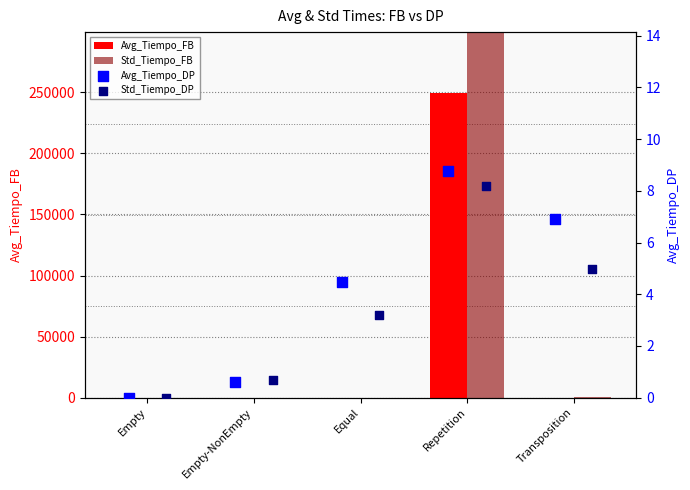

Which series reaches the minimum Y coordinate?

Avg_Tiempo_FB